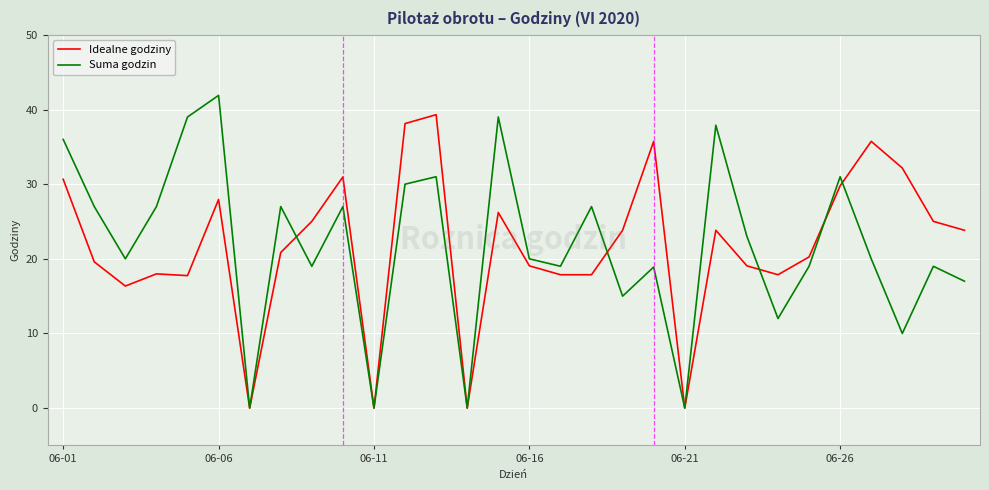

What is the greatest value displayed?

41.9